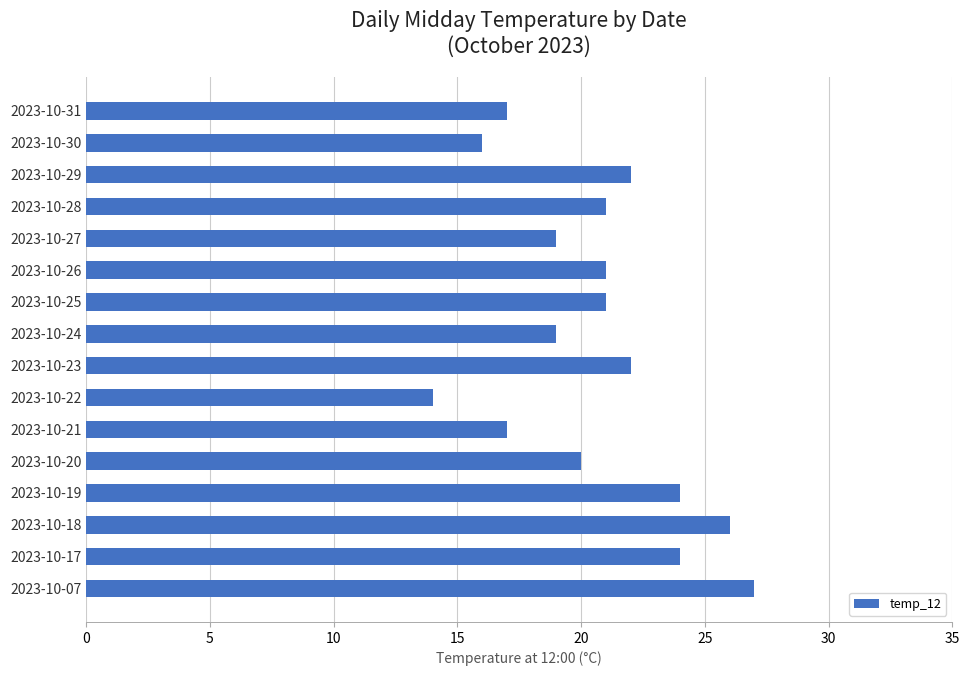

Which has a higher value, 2023-10-07 or 2023-10-28?

2023-10-07